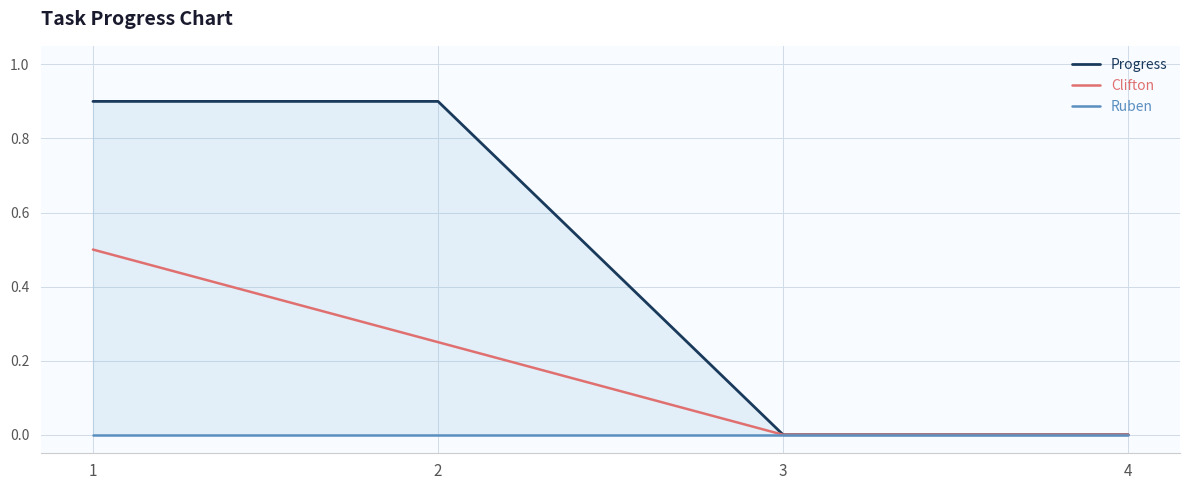

List the series in order of their peak value, lowest first.

Ruben, Clifton, Progress